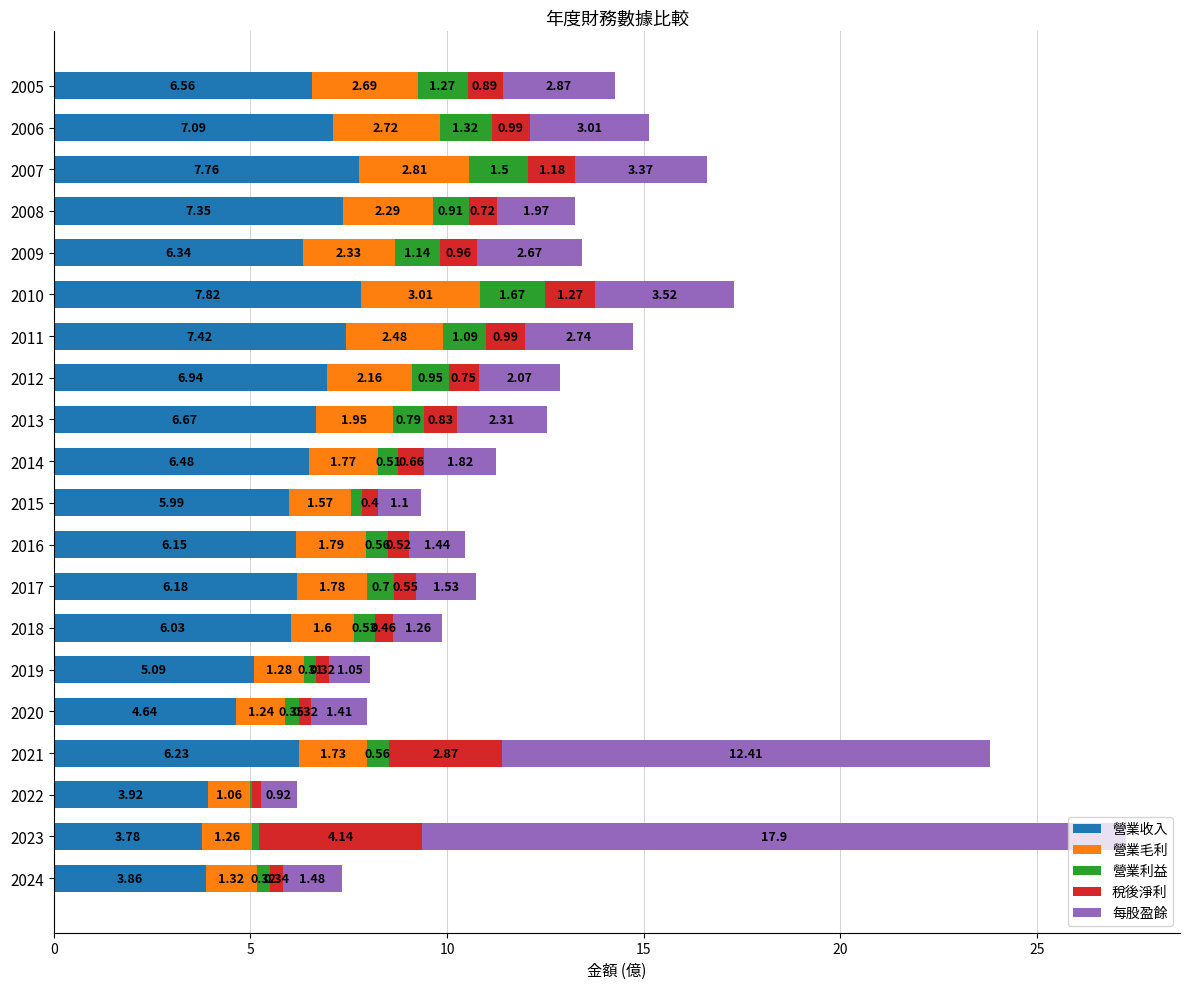

At which category is the sum across all series the highest?

2023